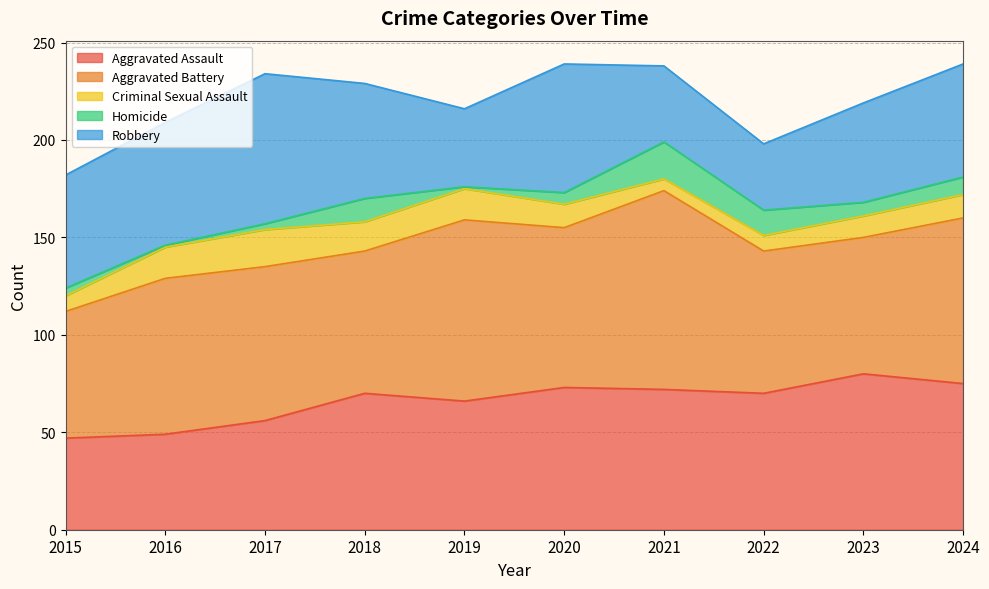

What is the difference between the second highest and second lowest values in the Homicide series?

12